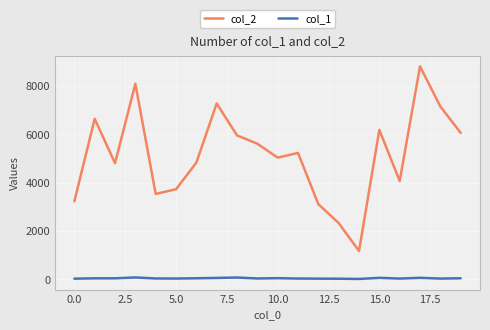

Is this an area chart (filled region under the line)?

No